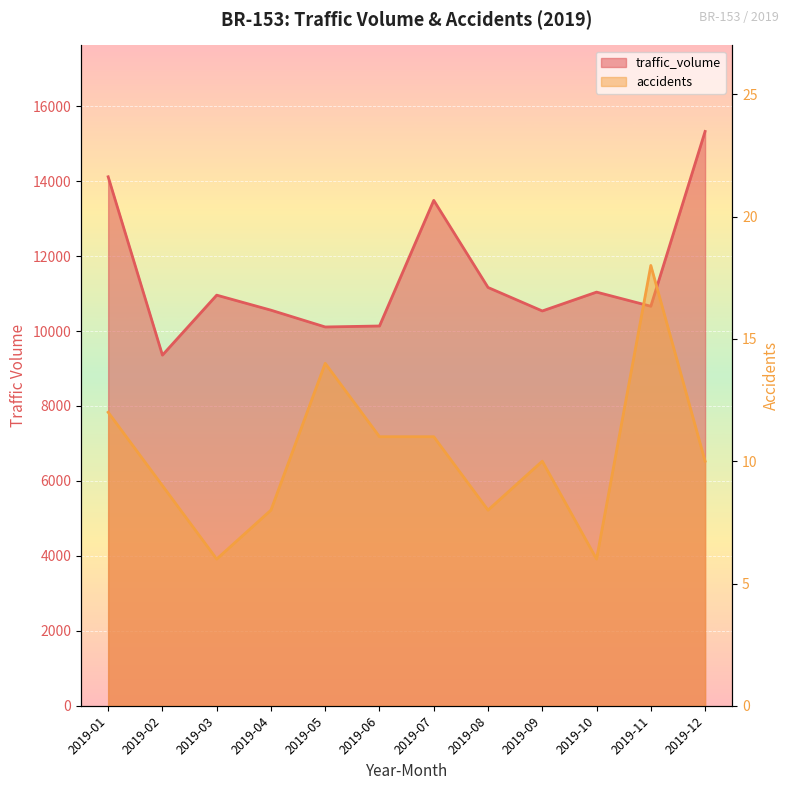

What is the value of the accidents point at the 10th from the left?

6